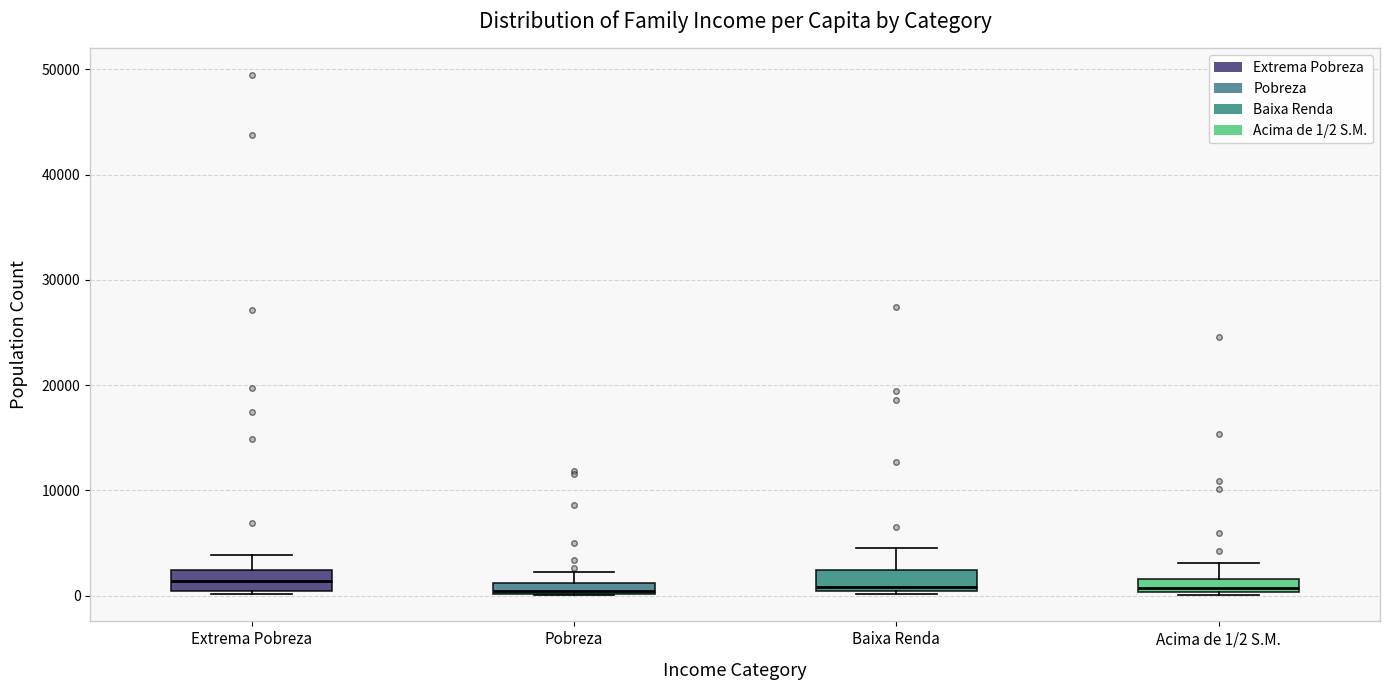

Where does the median line of the box for Acima de 1/2 S.M. sit on the y-axis? The values are not printed on the chart, so give them approximately, as read against the axis.

1000